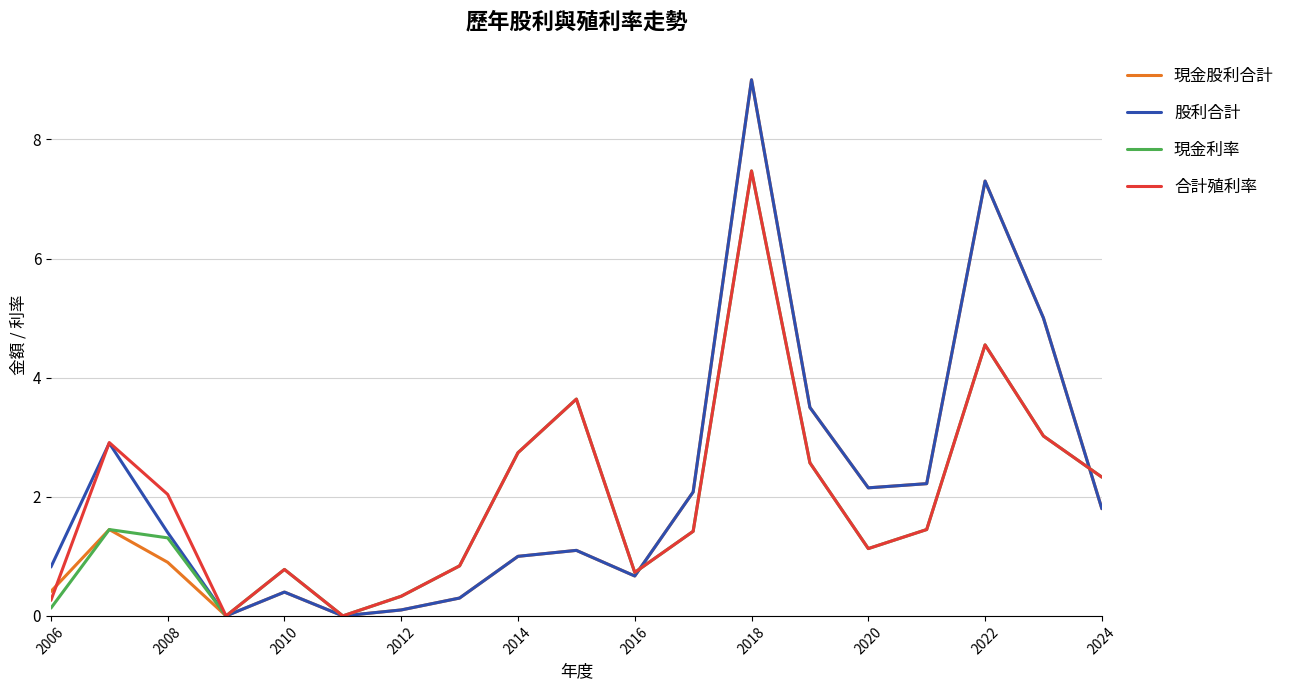

What is the maximum value for 合計殖利率?

7.5